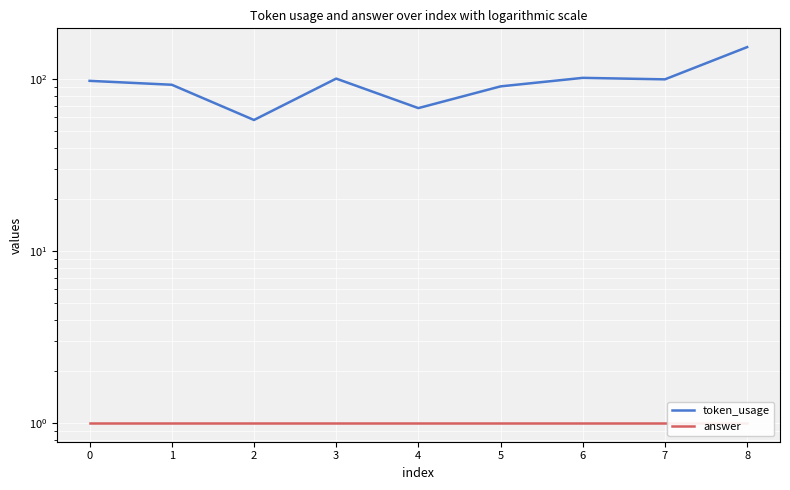

What is the approximate value of token_usage at 7?

100